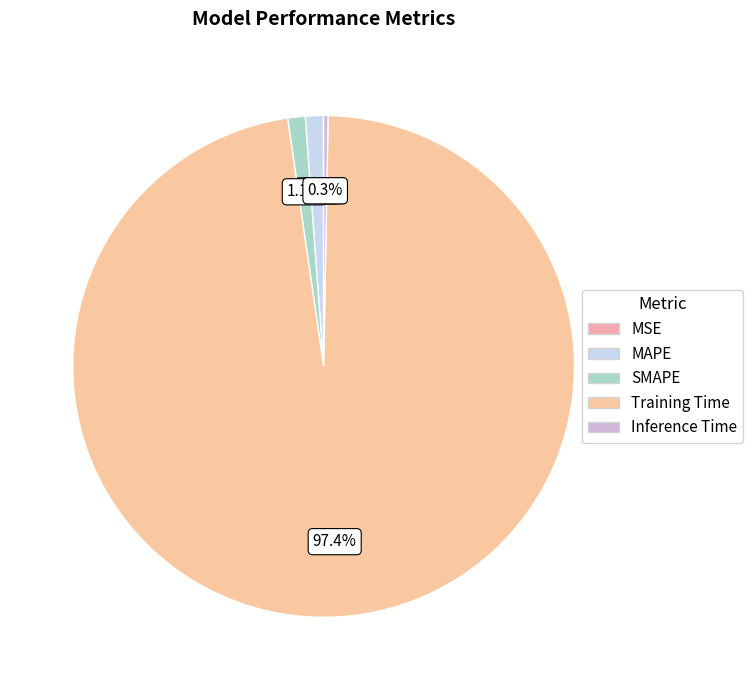

To the nearest percent, what is the average slice percentage?

20%